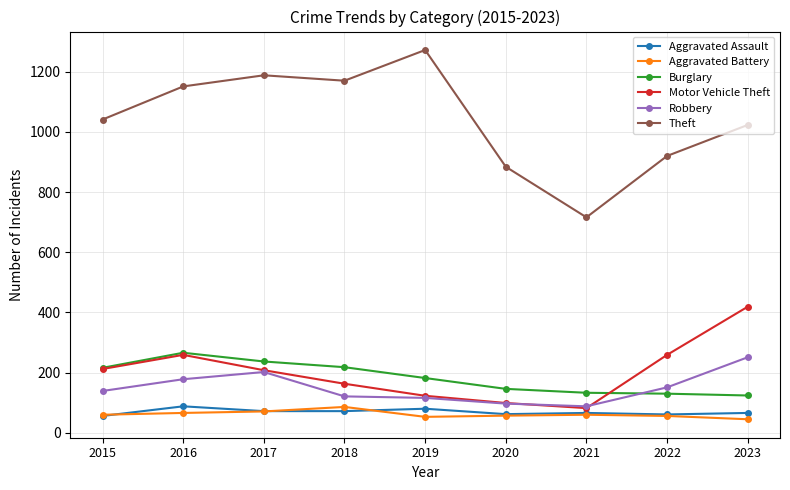

Which series changed the most between 2016 and 2021?

Theft